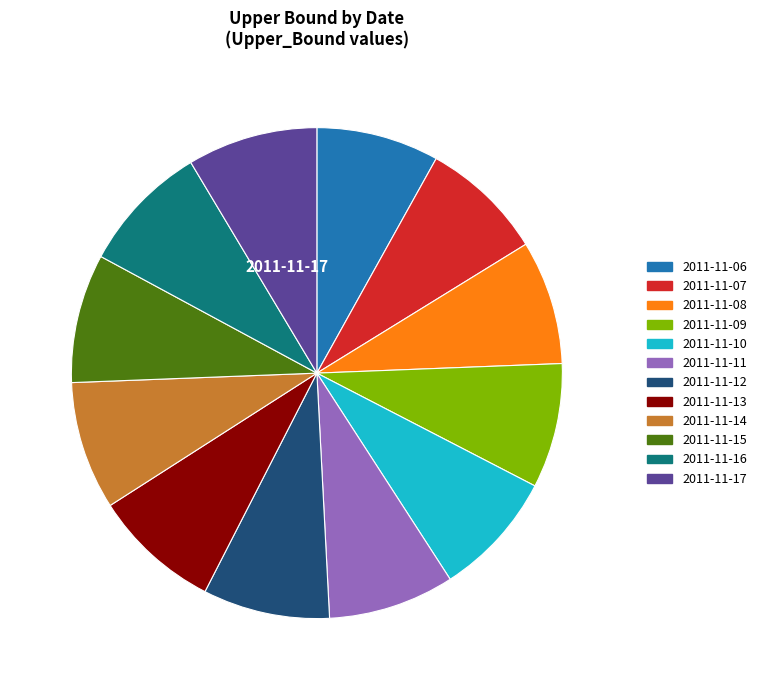

Approximately how many times larger is the value at 2011-11-07 compared to 2011-11-09?

1.0